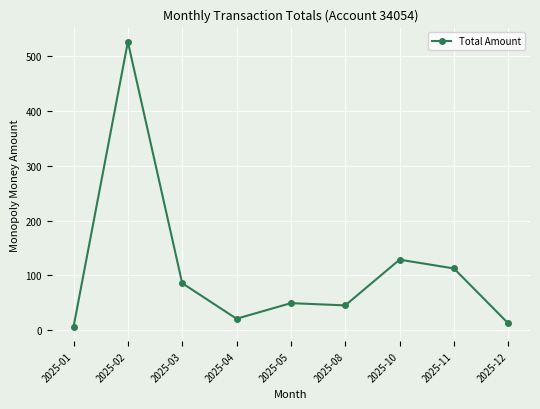

Is this an area chart (filled region under the line)?

No